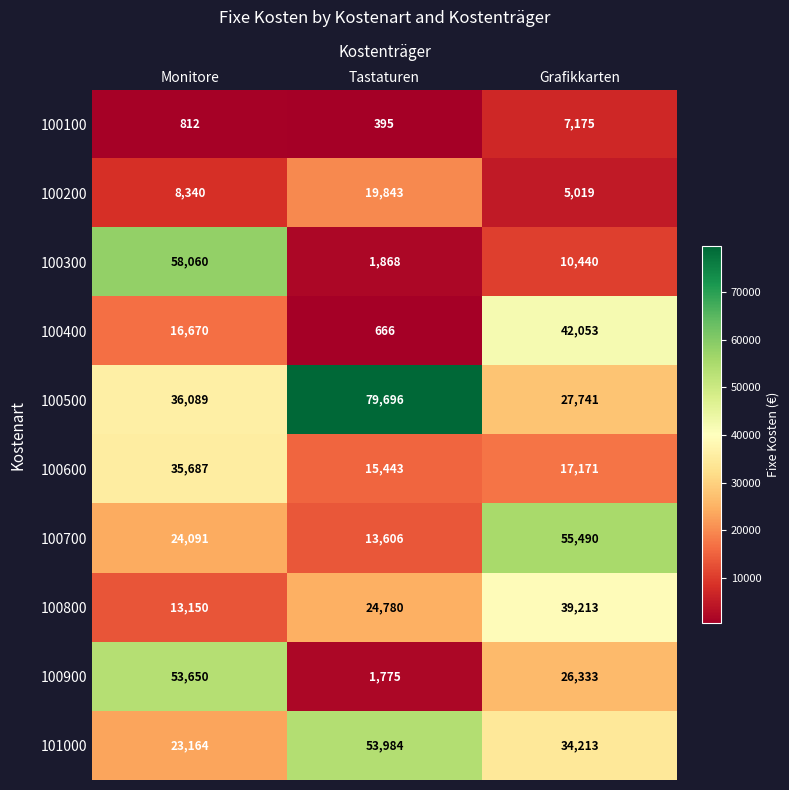

List the series in order of their peak value, highest first.

100500, 100300, 100700, 101000, 100900, 100400, 100800, 100600, 100200, 100100